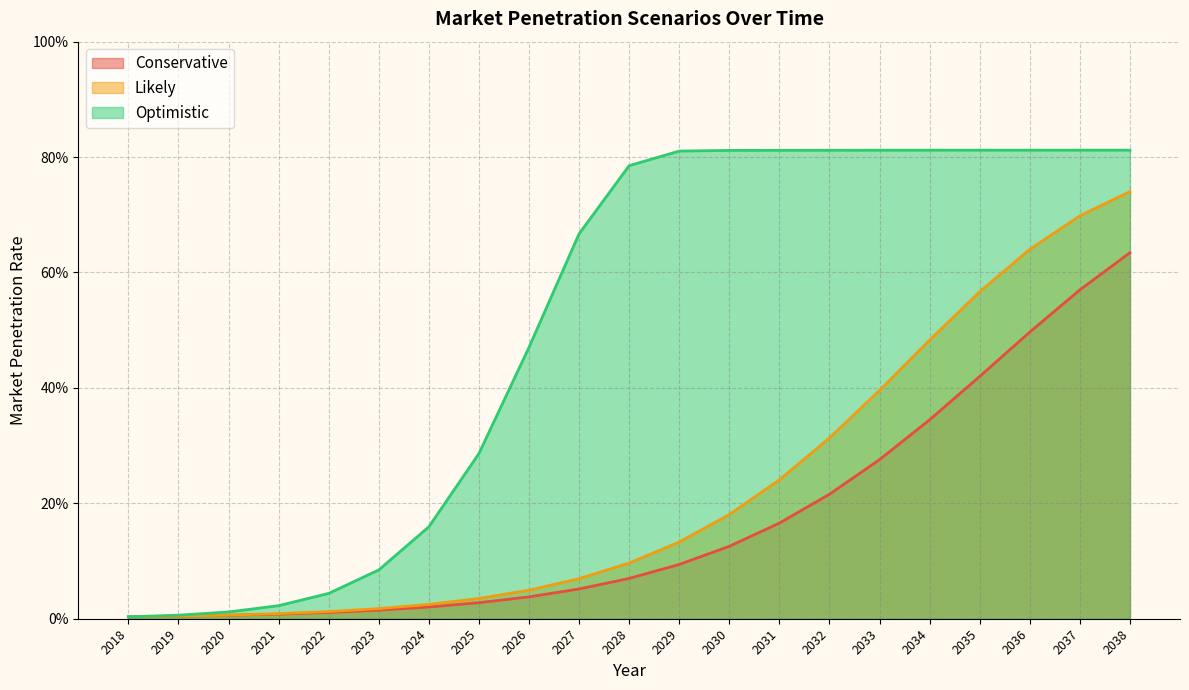

True or false: Likely and Optimistic intersect in this chart.

False